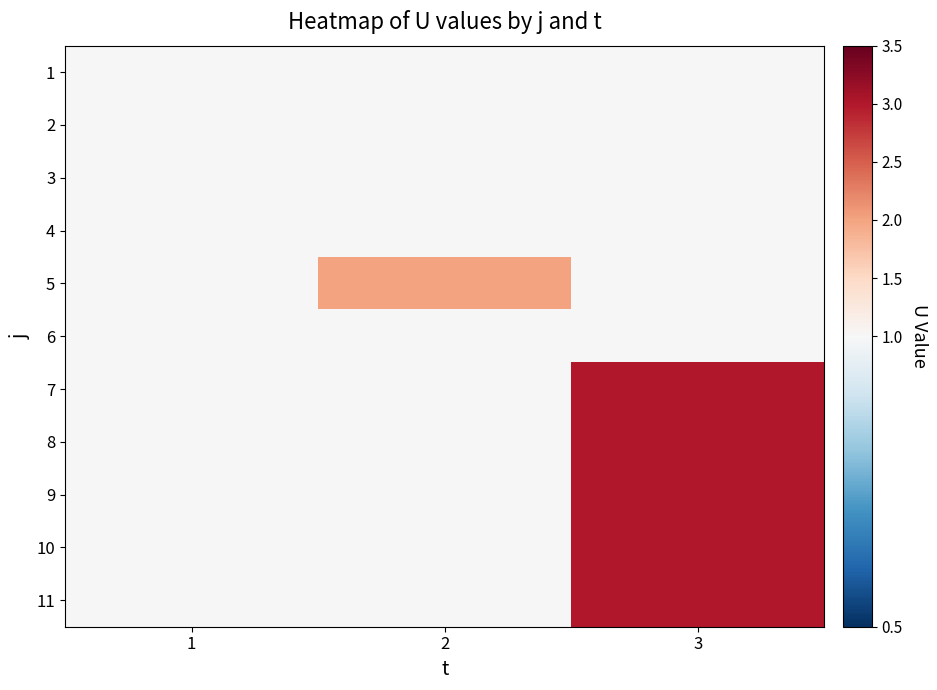

Reading right to left, what are all the values shown in this chart?

1: 3=1	2=1	1=1
2: 3=1	2=1	1=1
3: 3=1	2=1	1=1
4: 3=1	2=1	1=1
5: 3=1	2=2	1=1
6: 3=1	2=1	1=1
7: 3=3	2=1	1=1
8: 3=3	2=1	1=1
9: 3=3	2=1	1=1
10: 3=3	2=1	1=1
11: 3=3	2=1	1=1